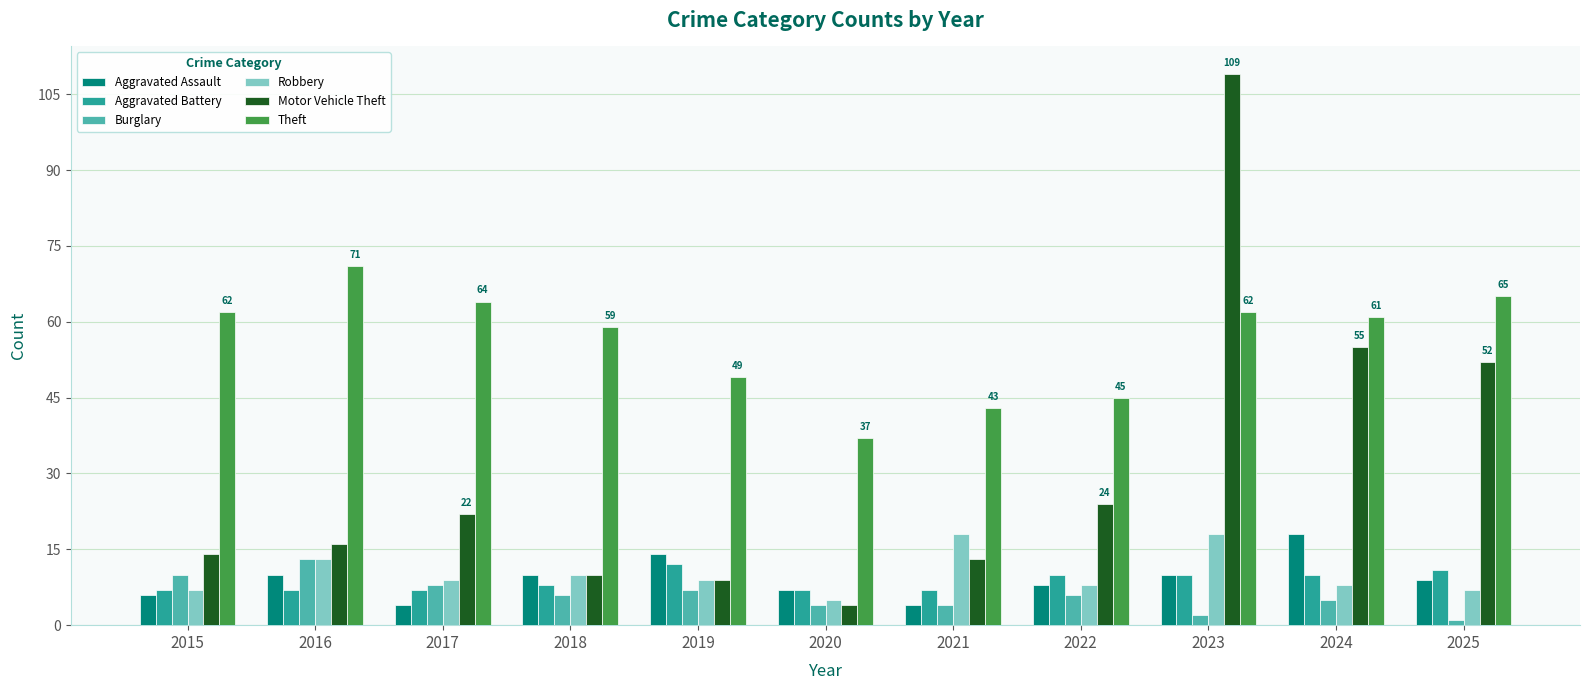

Which series has the largest total across all categories?

Theft